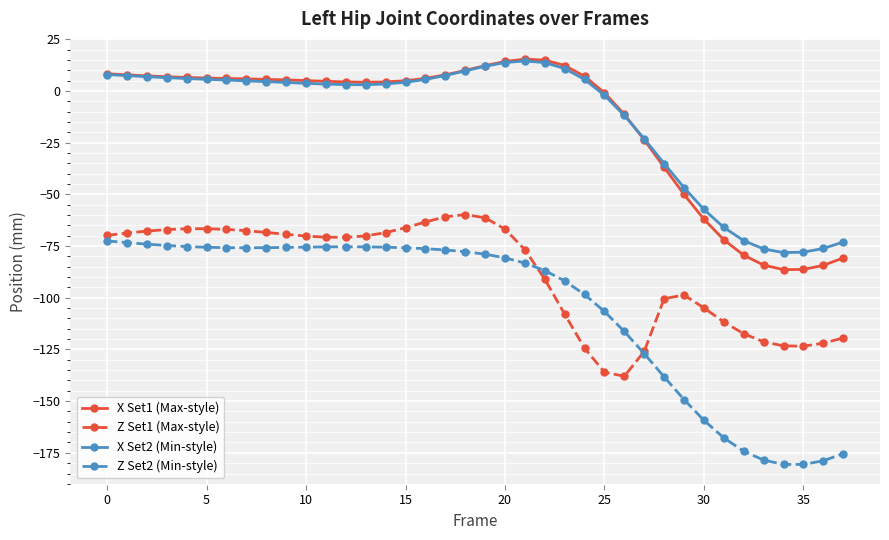

What is the difference between the second highest and minimum values in the X Set1 (Max-style) series?

101.3